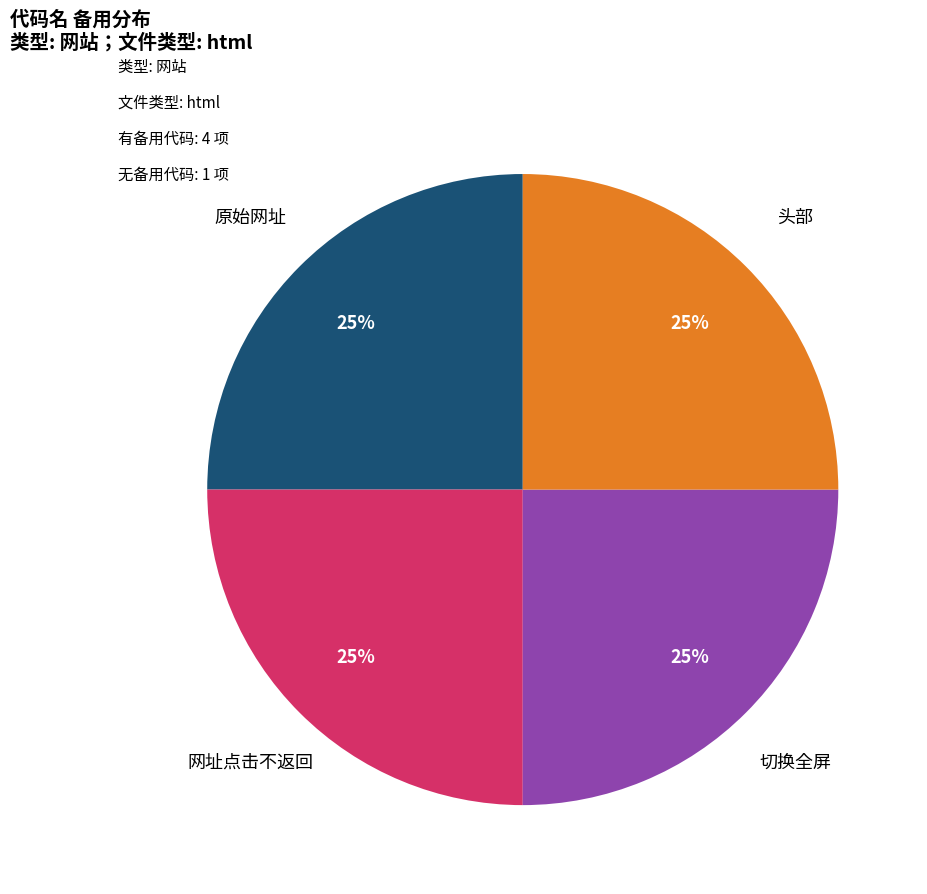

To the nearest percent, what is the average slice percentage?

25%